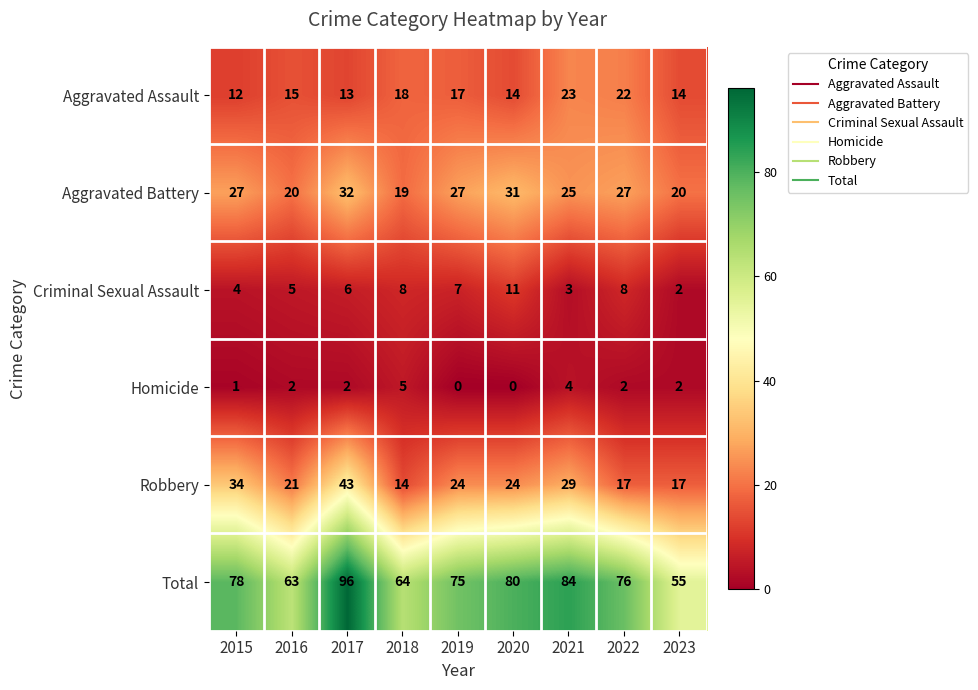

Rank the series by their maximum value, from lowest to highest.

Homicide, Criminal Sexual Assault, Aggravated Assault, Aggravated Battery, Robbery, Total